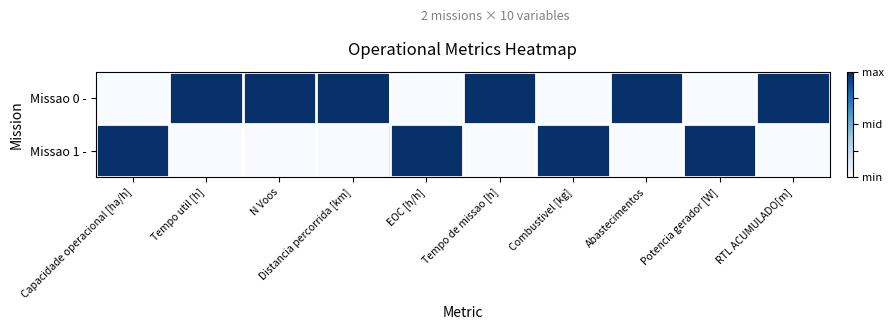

Which series has the largest total across all categories?

Missao 0 -